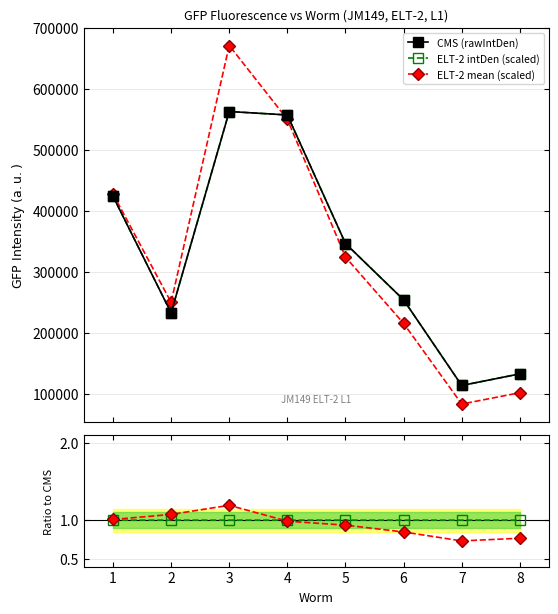

What is the lowest value of the CMS (rawIntDen) series?

113506.0